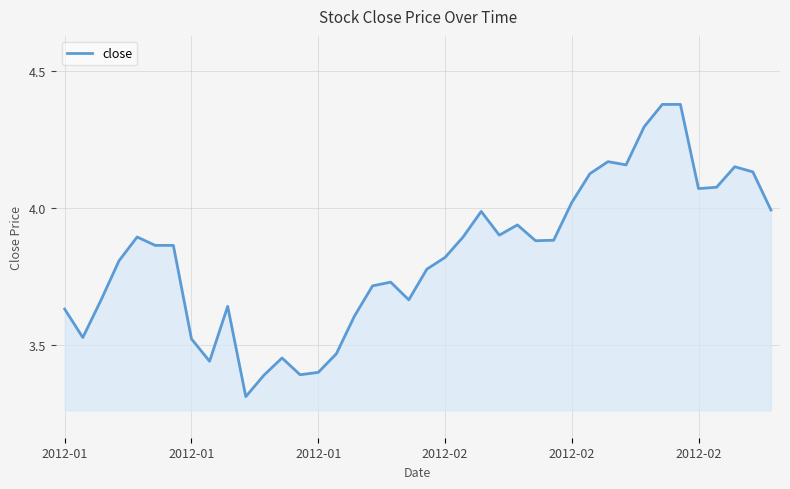

What is the minimum value shown in the chart?

3.3